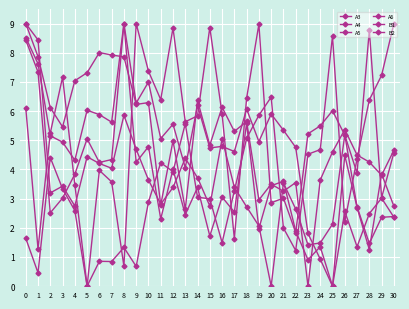

How many intersections are there between A6 and A3?

11